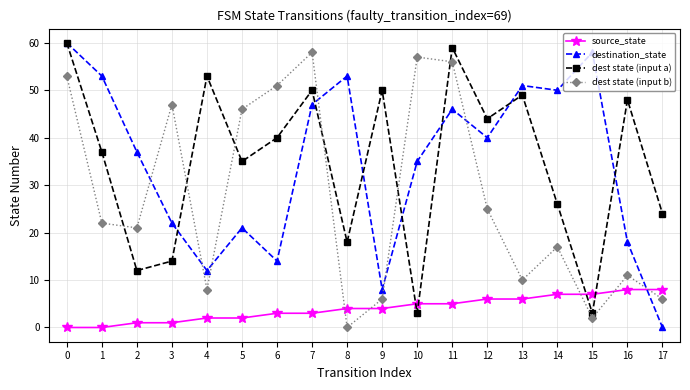

Is this an area chart (filled region under the line)?

No